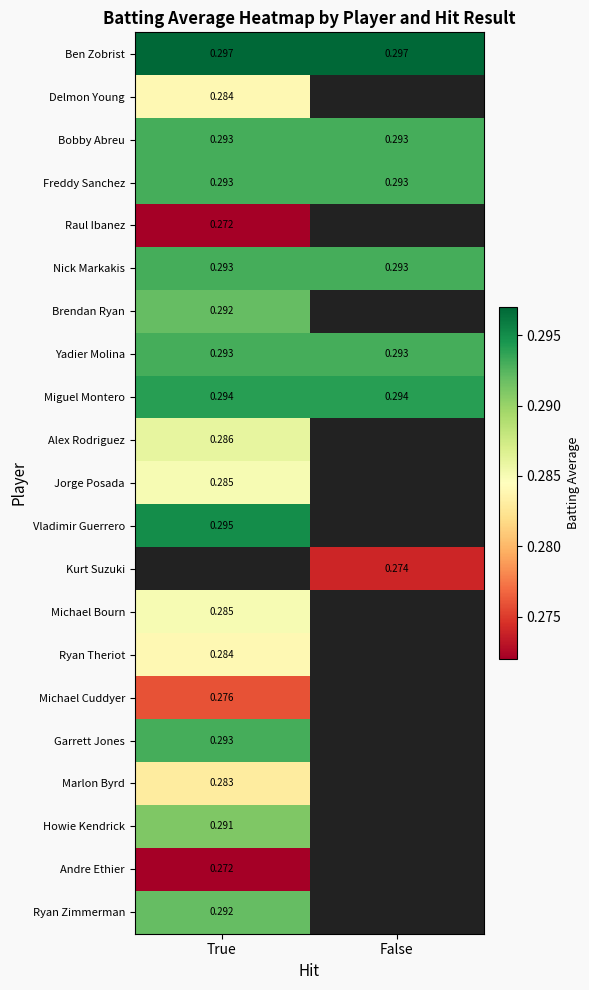

At how many categories does at least one series exceed 0?

2